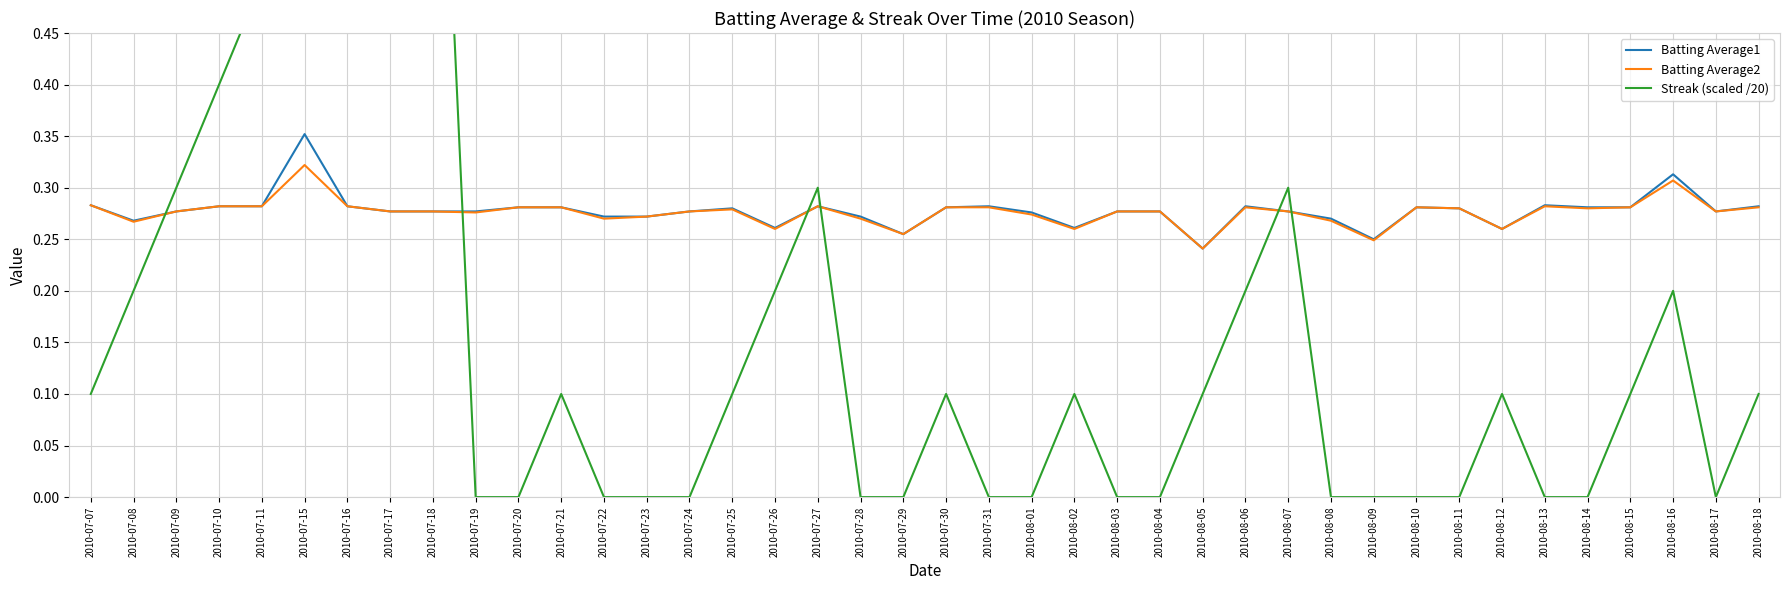

What is the difference between the second highest and second lowest values in the Batting Average1 series?

0.1